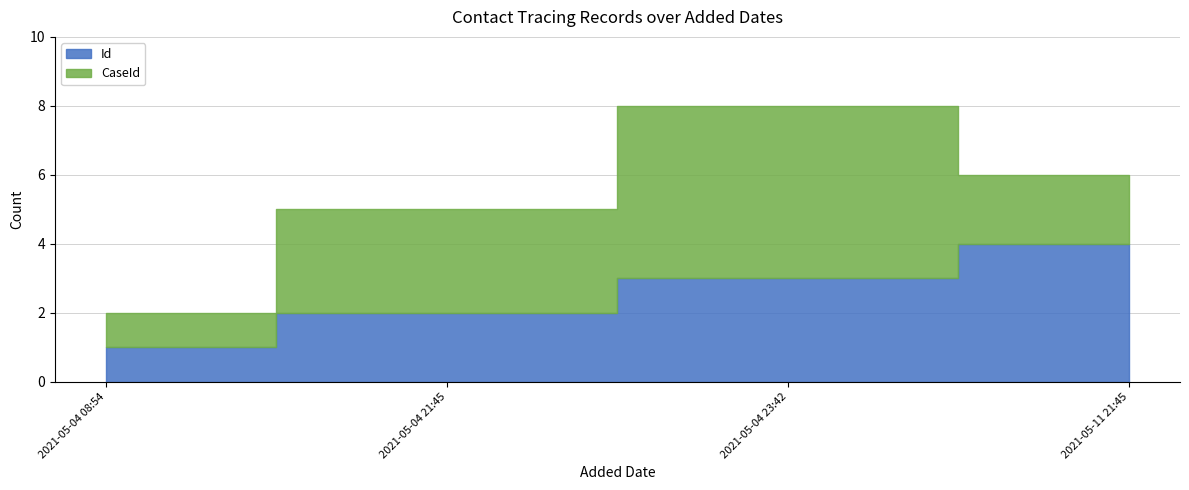

The Id series shows 4 at 2021-05-11 21:45. True or false?

True